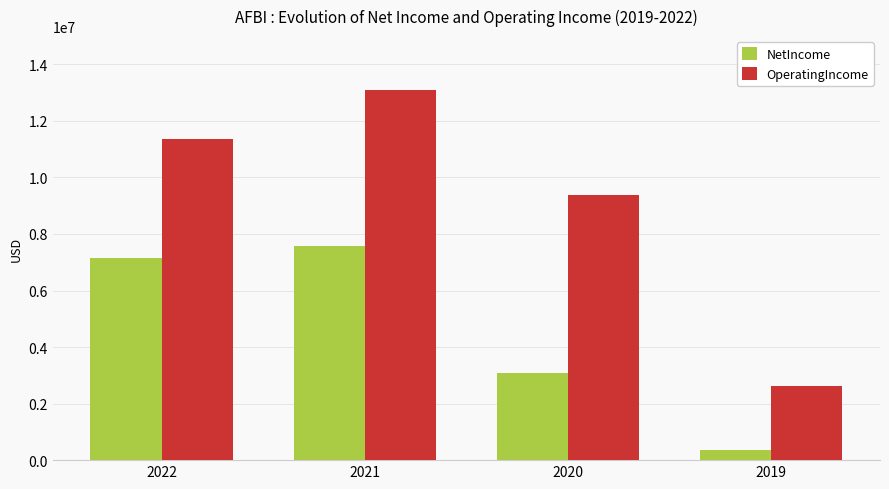

Is the value of OperatingIncome at 2022 greater than the value of NetIncome at 2022?

Yes